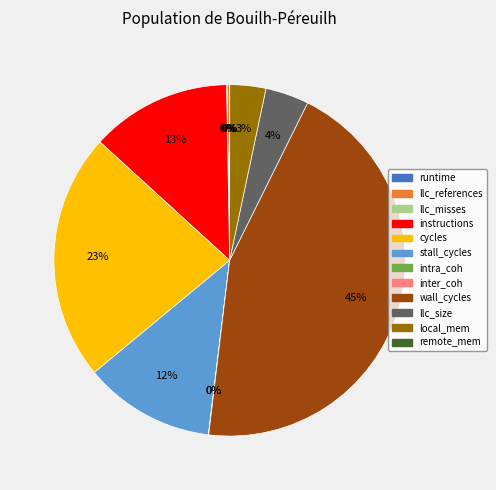

How many slices are in this pie chart?

12